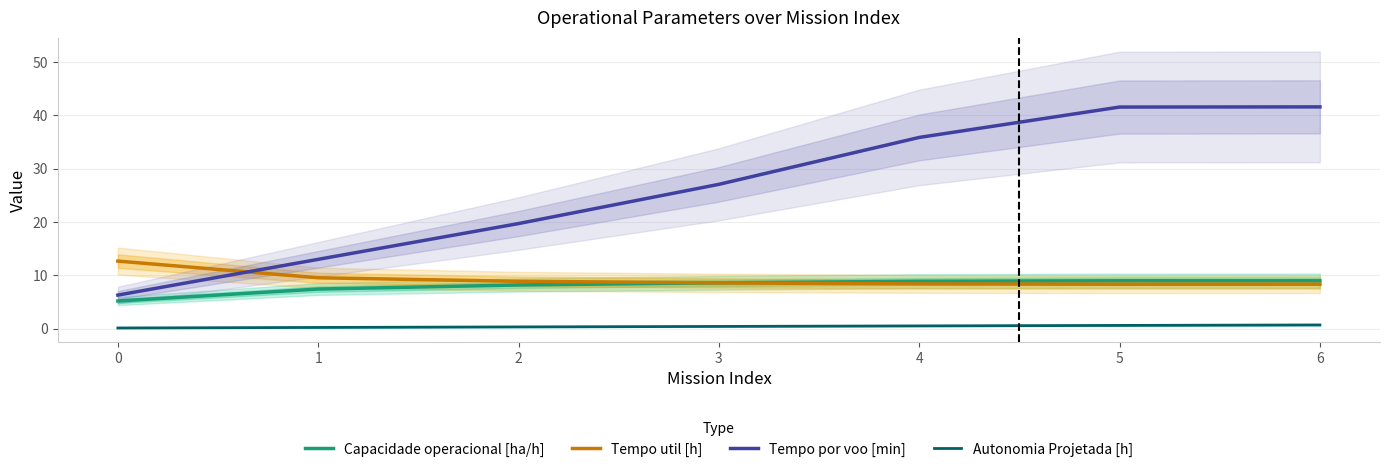

What is the difference between the highest and lowest values at 3?

26.7